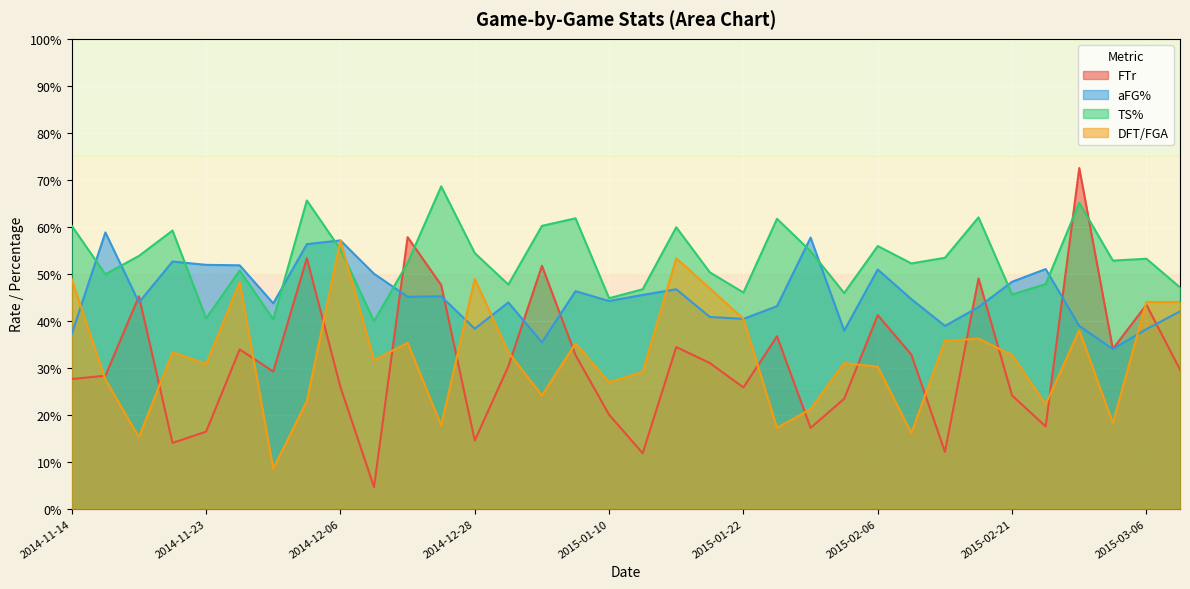

The aFG% series shows 0.5 at 2015-01-17. True or false?

True